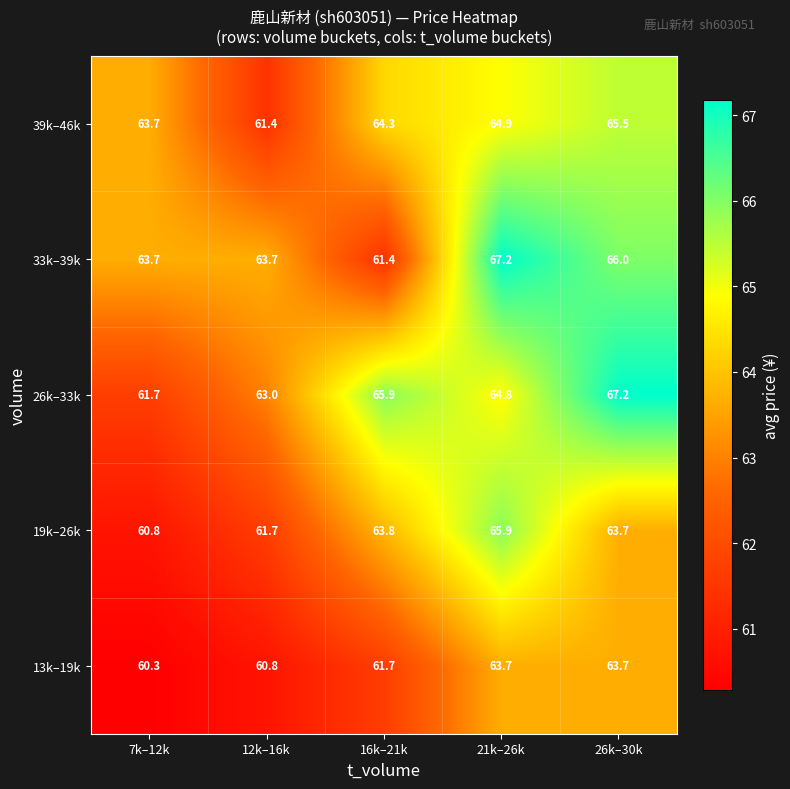

How many data points in 13k–19k are less than 61?

2